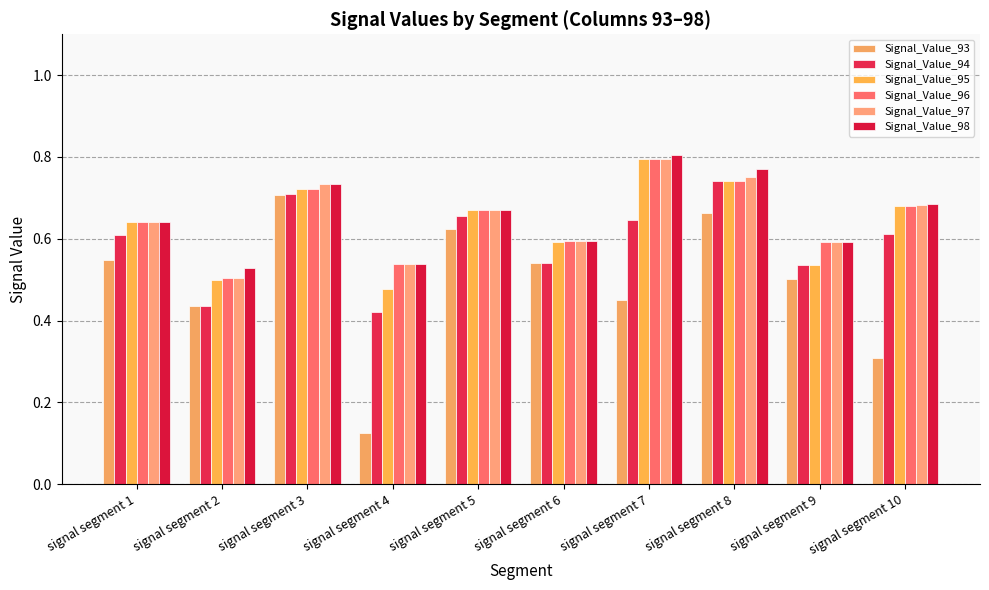

Are the bars grouped side by side (vs. stacked)?

Yes